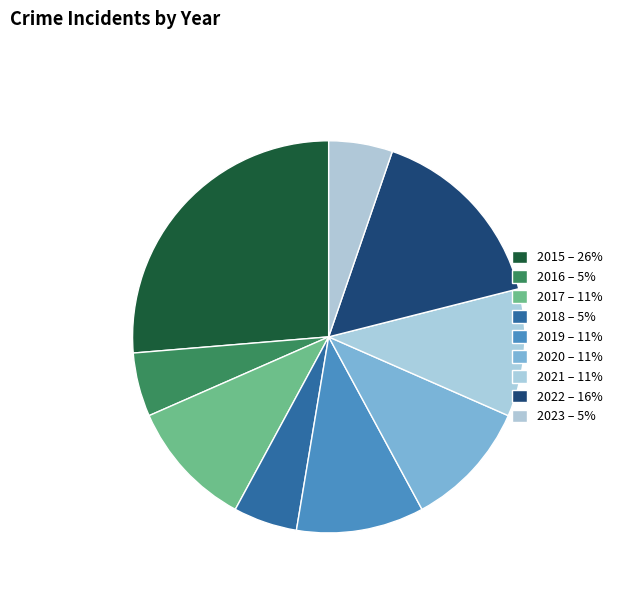

Is the sum of 2022 and 2021 greater than half?

No